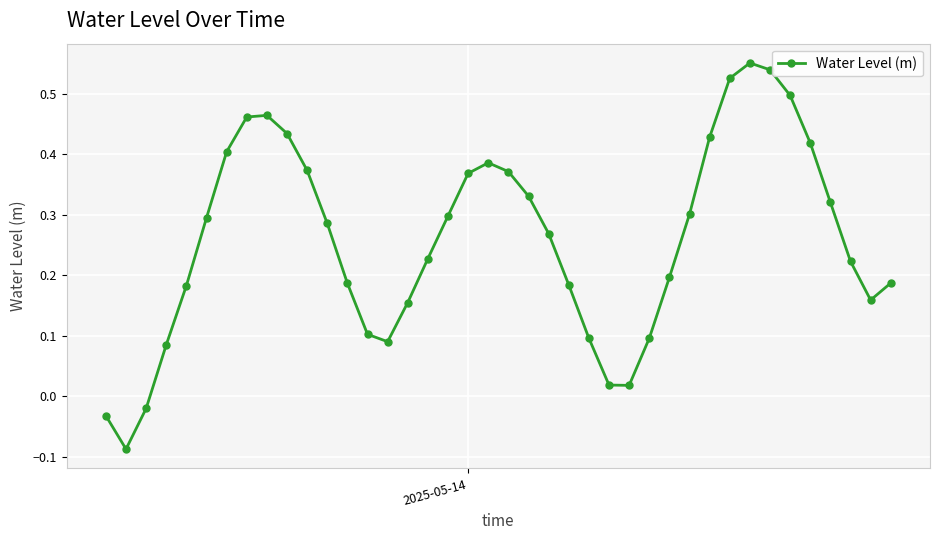

True or false: there are more than 0 points higher than both neighbors.

True